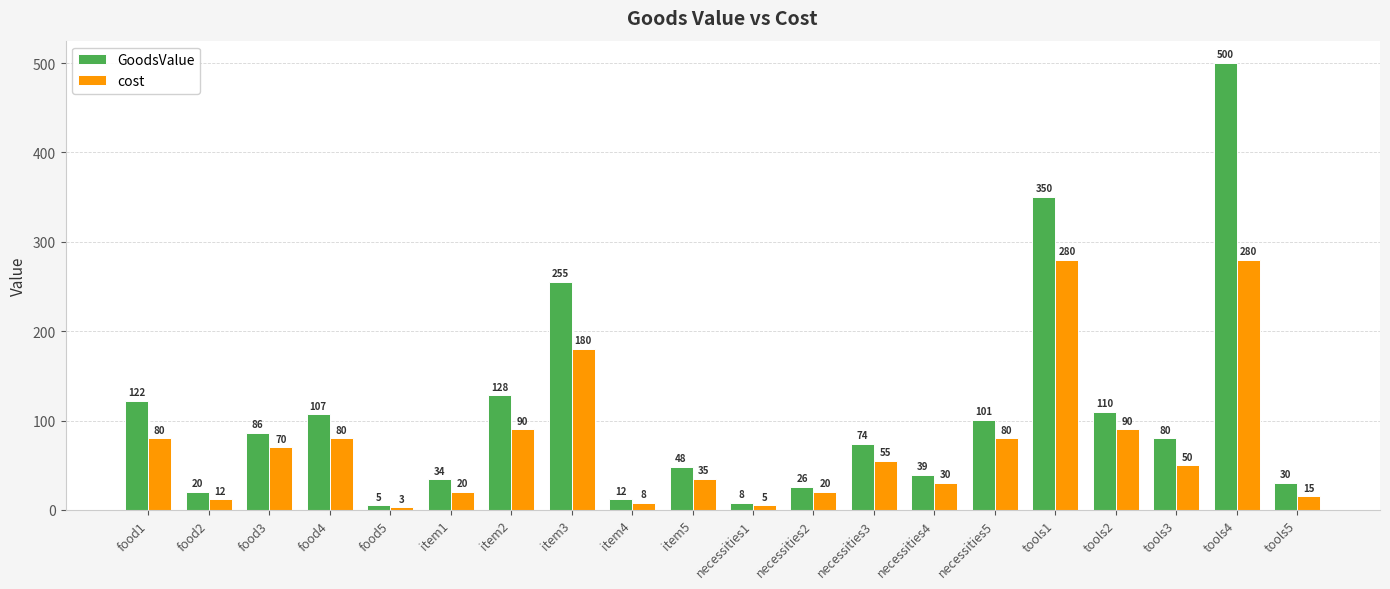

List the series in order of their overall mean, lowest first.

cost, GoodsValue